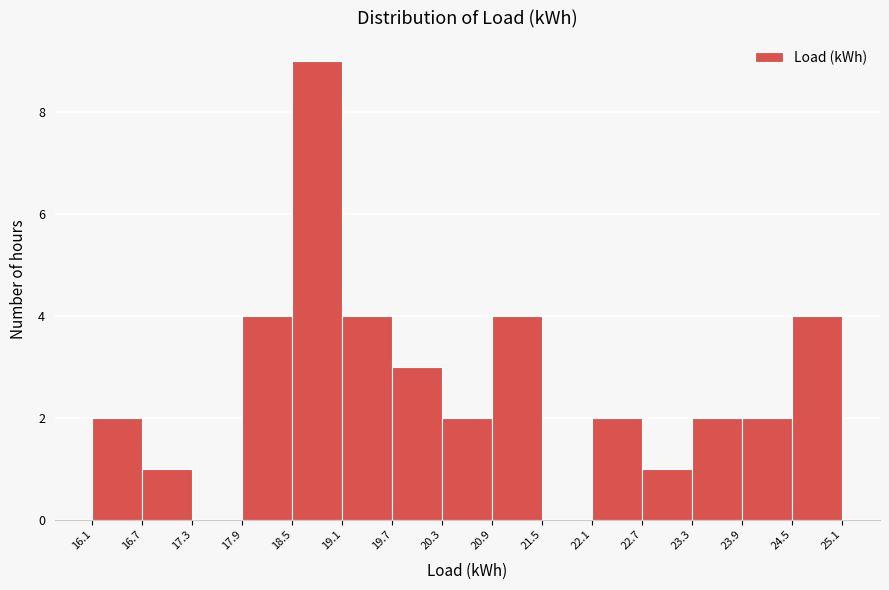

Reading left to right, list every bar in this chart as the range it spans on the x-axis followed by its height. The values are not printed on the chart, so give them approximately, as read against the axis.

16.1 to 16.7: 2
16.7 to 17.3: 1
17.3 to 17.9: 0
17.9 to 18.5: 4
18.5 to 19.1: 9
19.1 to 19.7: 4
19.7 to 20.3: 3
20.3 to 20.9: 2
20.9 to 21.5: 4
21.5 to 22.1: 0
22.1 to 22.7: 2
22.7 to 23.3: 1
23.3 to 23.9: 2
23.9 to 24.5: 2
24.5 to 25.1: 4